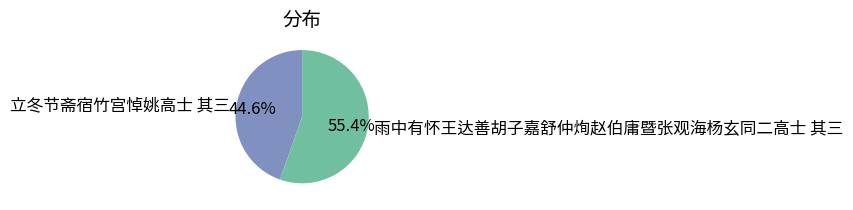

Is there any slice that represents more than half of the pie?

Yes